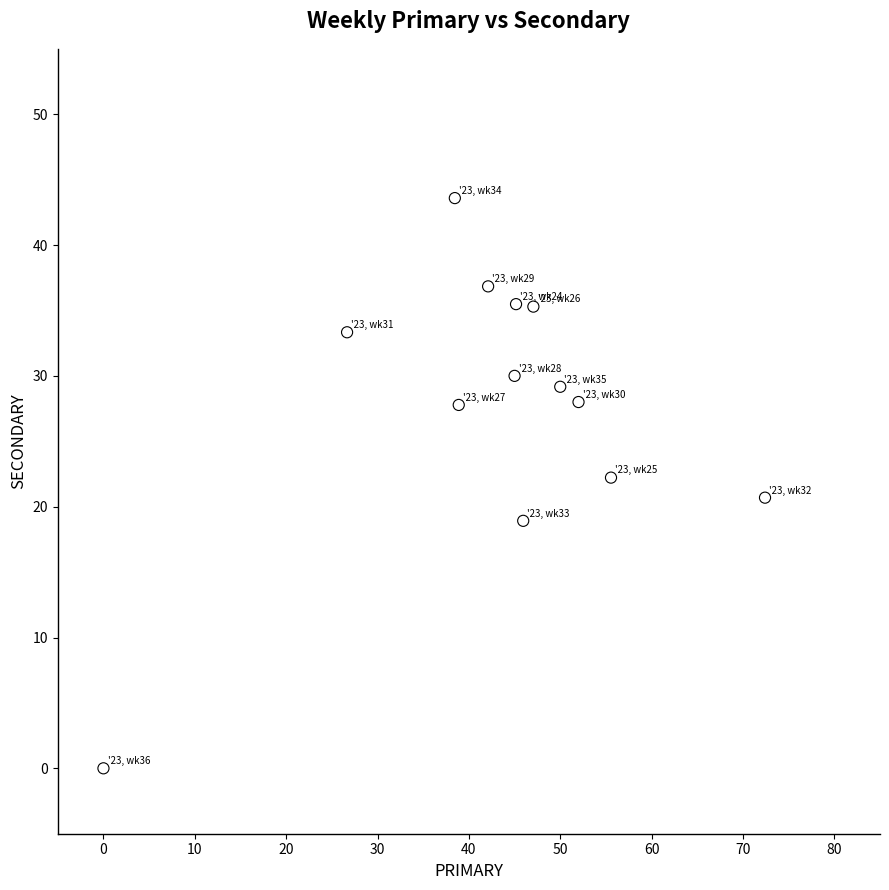

What is the range of Y values (max minus min)?

43.6